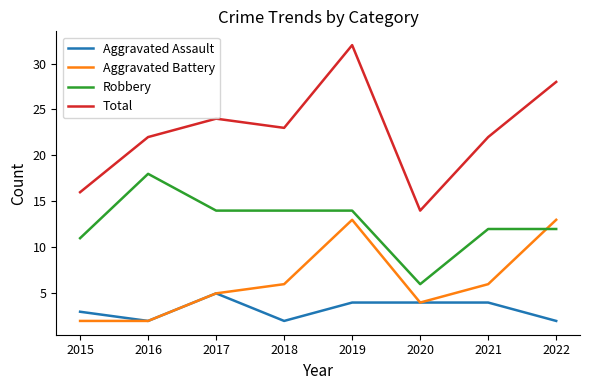

What is the spread (max minus min) of values at 2015?

14